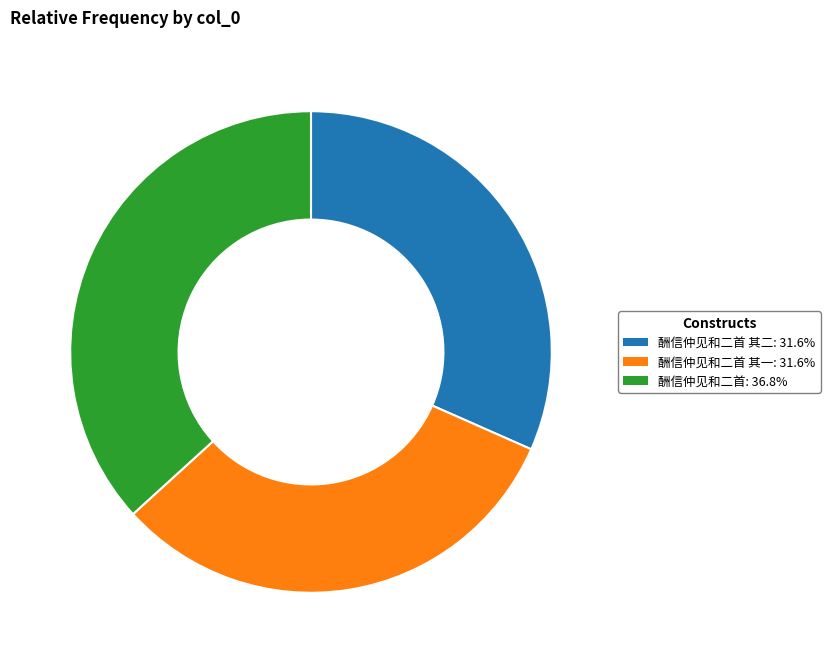

Is there a majority slice in this chart?

No